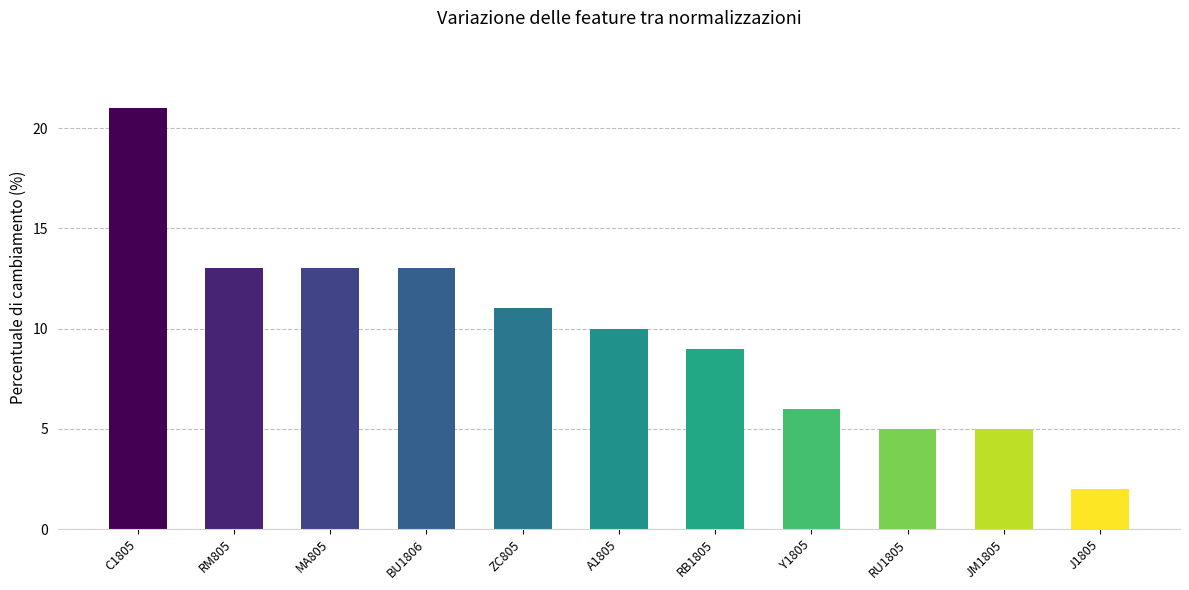

At which category does the chart reach its minimum across all series?

J1805